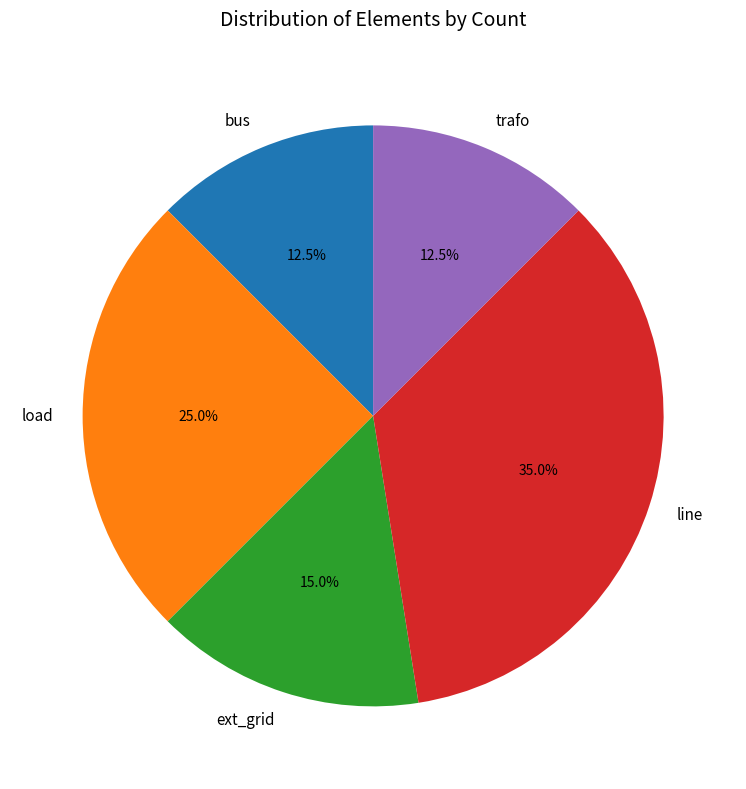

Between bus and load, which is larger?

load